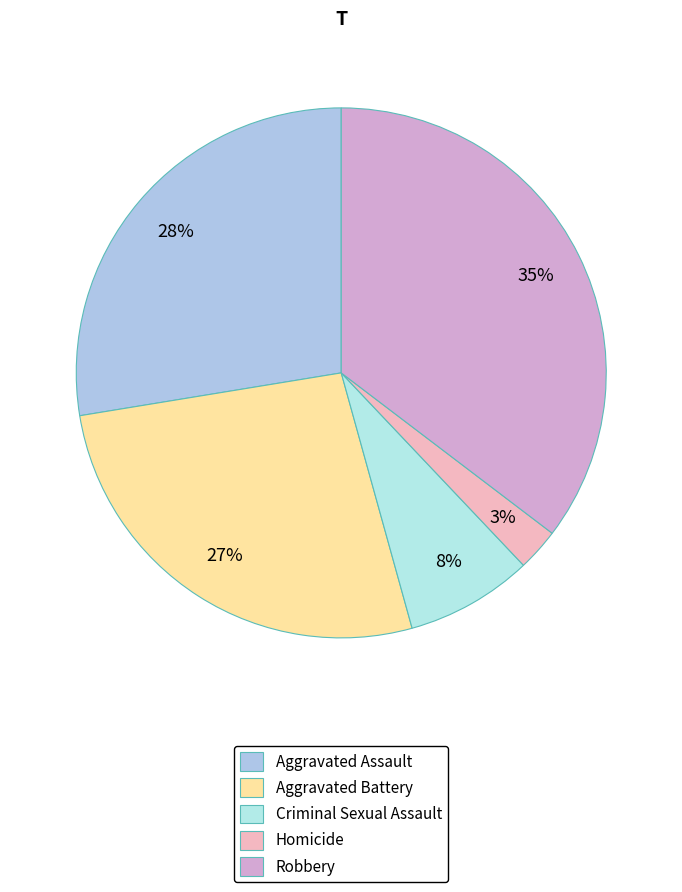

What percentage is the Aggravated Battery slice, to the nearest percent?

27%